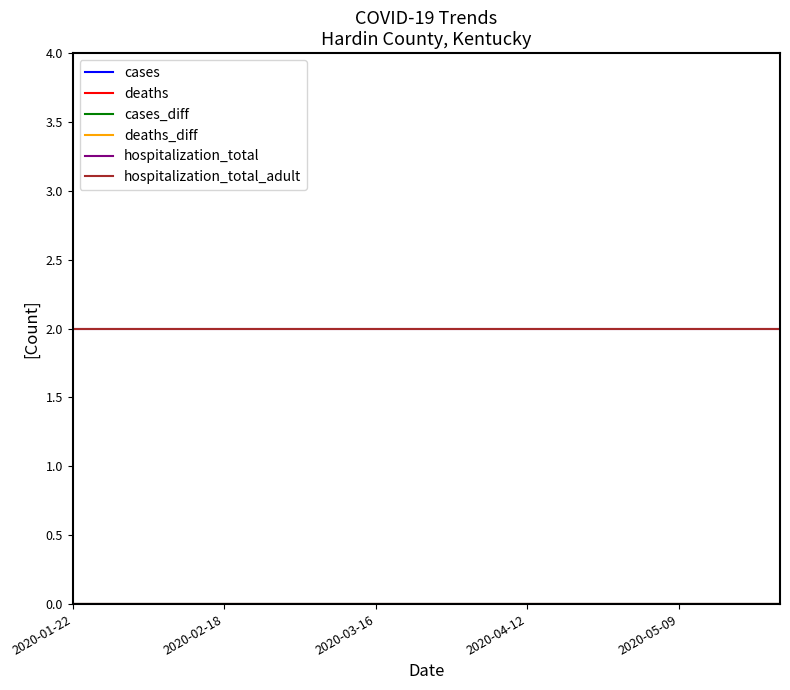

Is this an area chart (filled region under the line)?

No